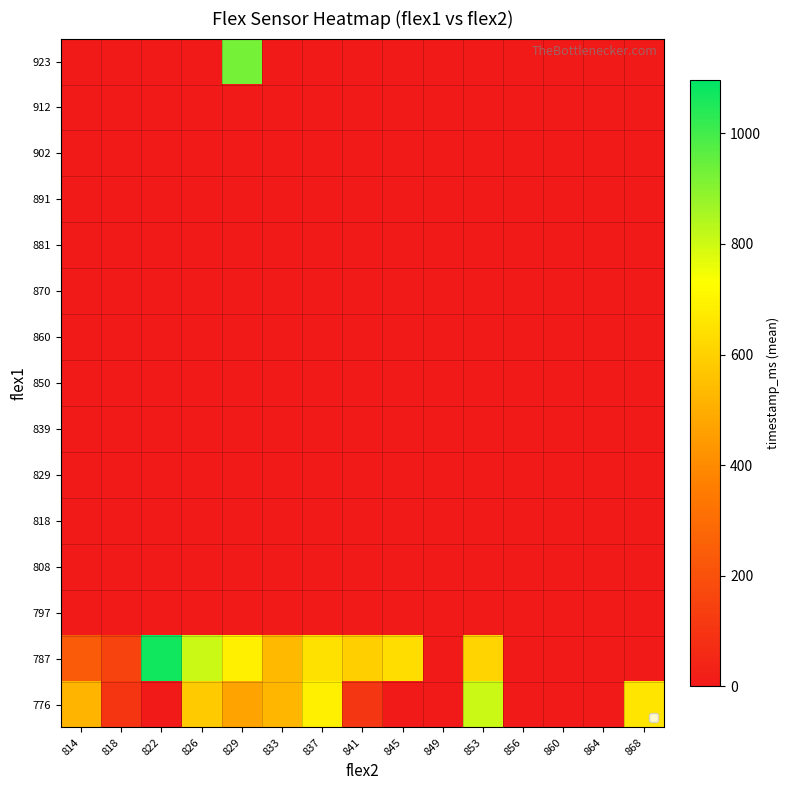

How many categories are shown in the chart?

15